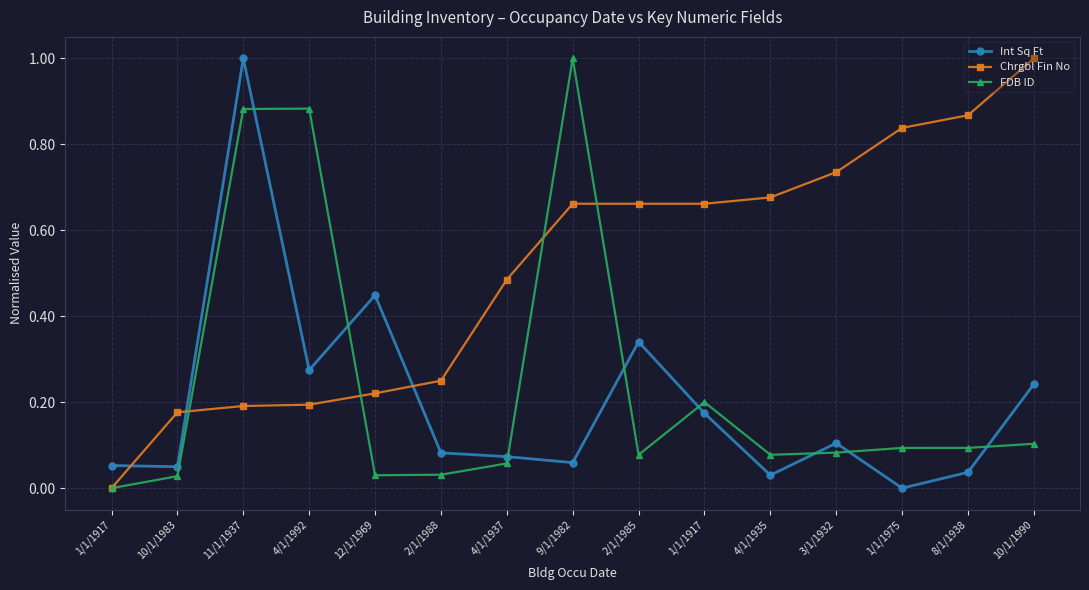

What is the spread (max minus min) of values at 3/1/1932?

0.7